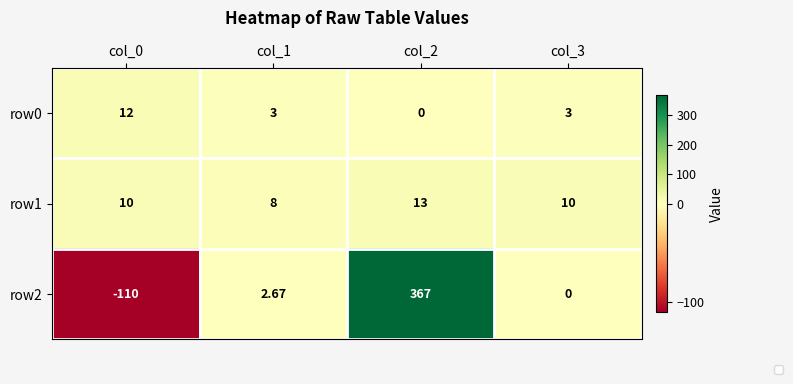

Is the value of row0 at col_3 greater than the value of row2 at col_1?

Yes